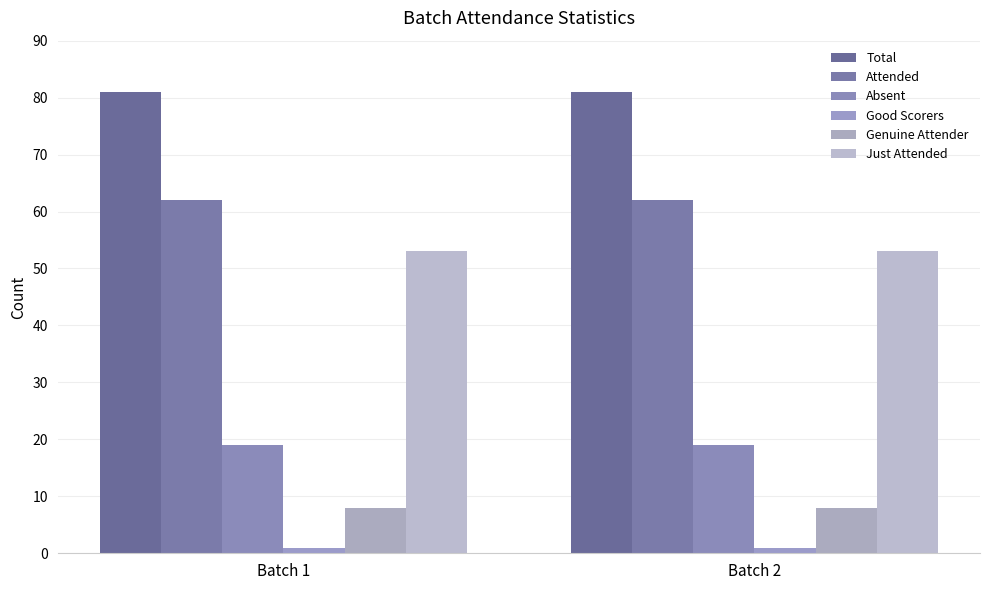

What are all the series names shown in the legend?

Total, Attended, Absent, Good Scorers, Genuine Attender, Just Attended